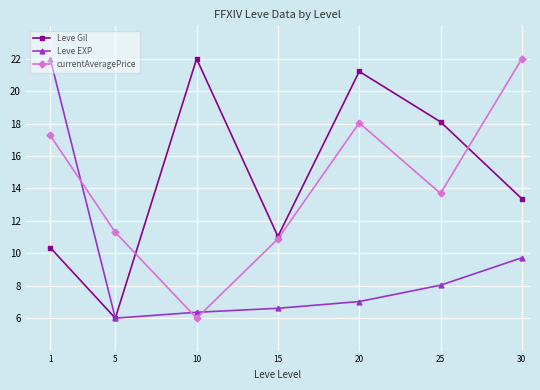

Rank the series at 25 from lowest to highest value.

Leve EXP, currentAveragePrice, Leve Gil